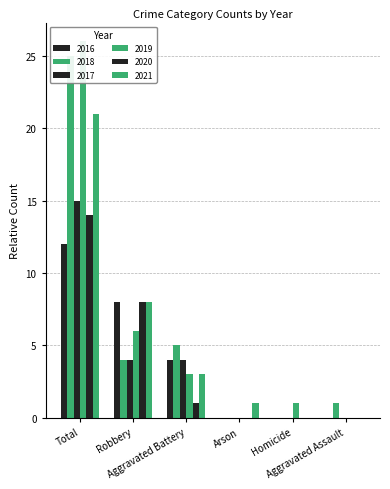

What is the sum of the 2020 values at Homicide and Aggravated Battery?

1